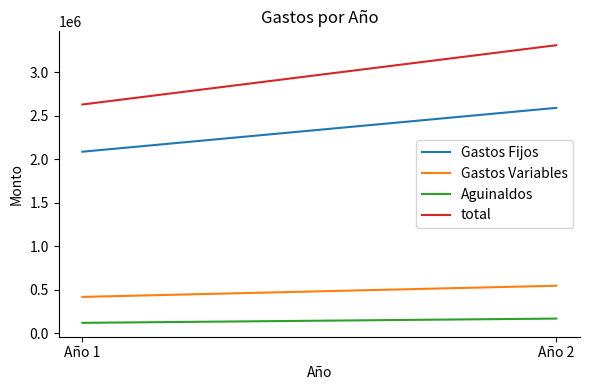

What is the sum of the Gastos Variables values at Año 2 and Año 1?

968250